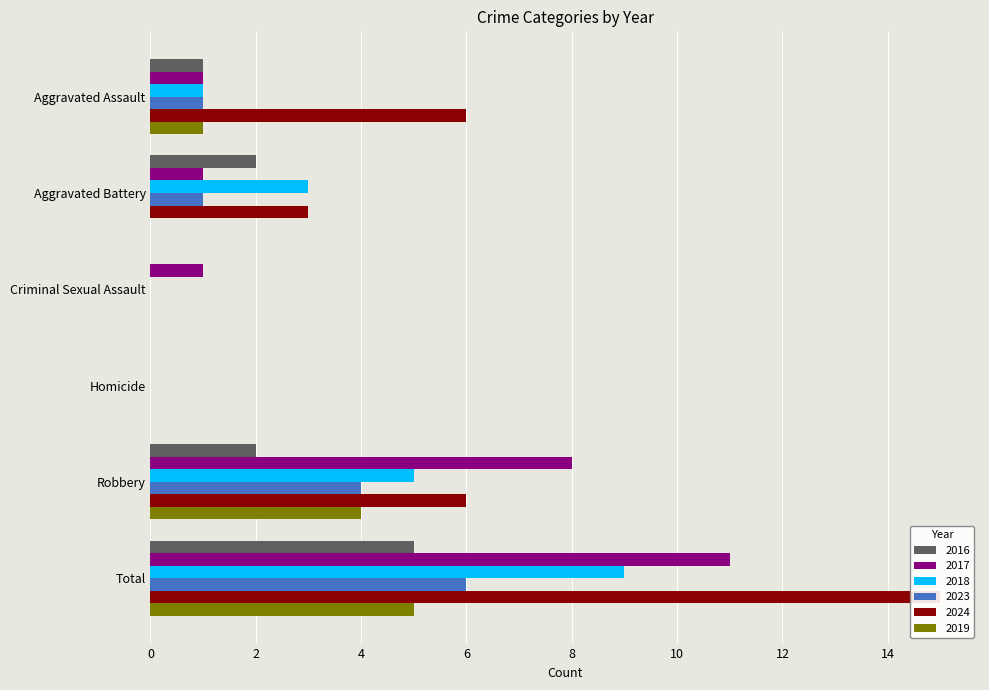

Where is 2018 nearest to the value 4?

Aggravated Battery